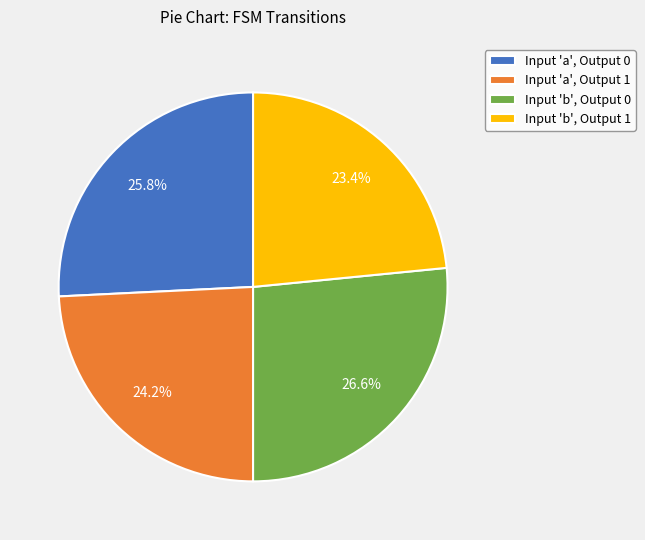

How much of the chart is everything except Input 'b', Output 0?

73.4%